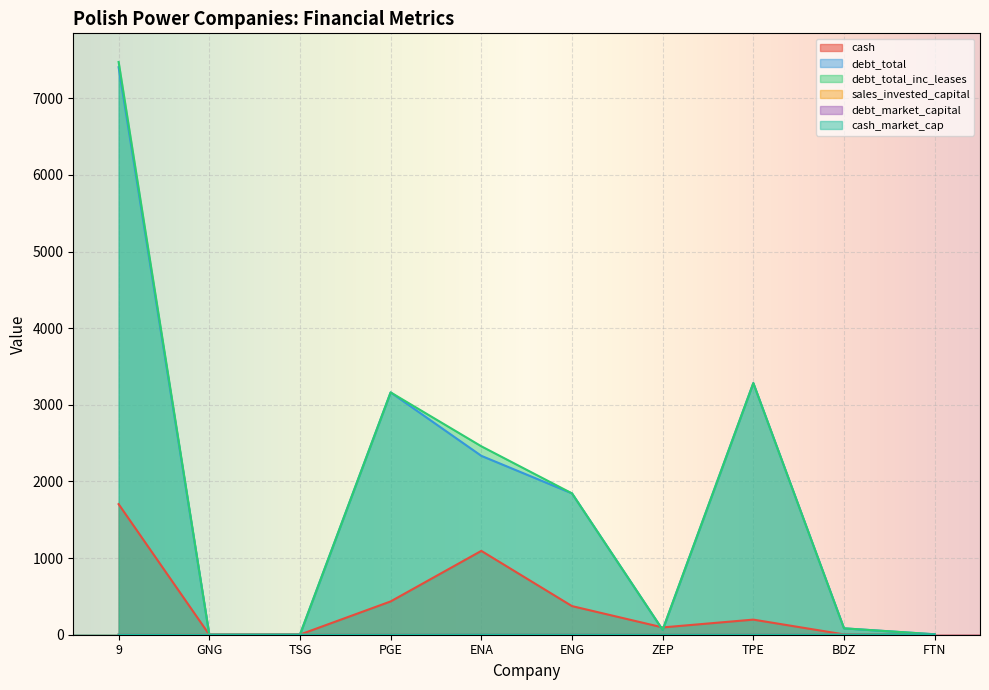

In debt_total, how many points are higher than both neighbors (excluding endpoints)?

2